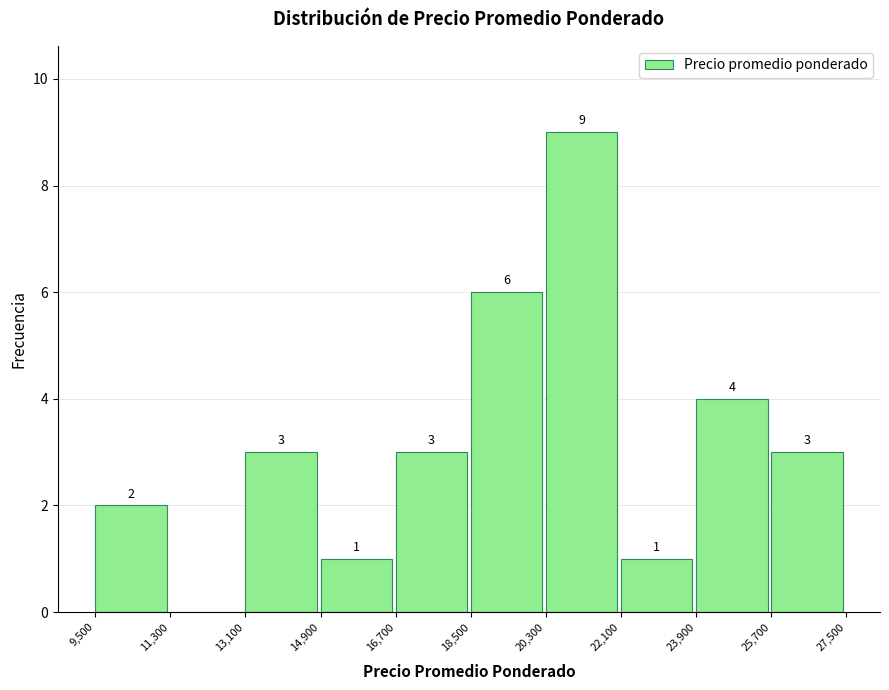

Over which range of the x-axis is the bar tallest?

20,300 to 22,100